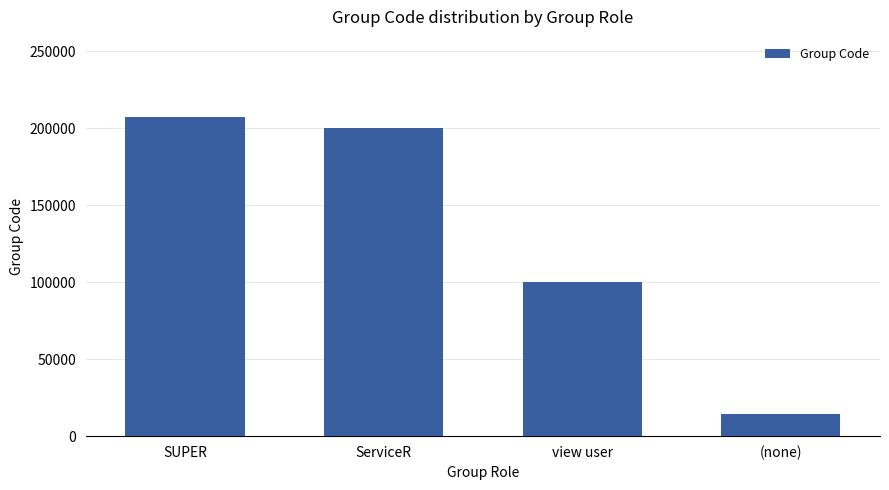

Is it true that the value at ServiceR is 343557?

False